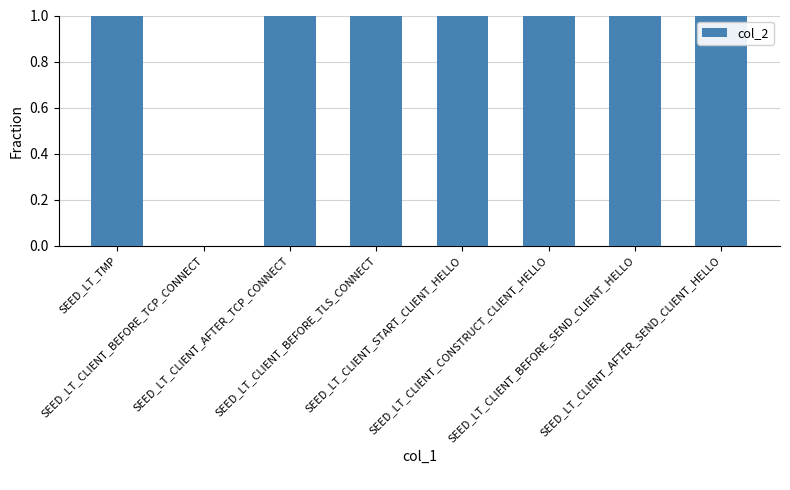

What is the sum of all values?

7